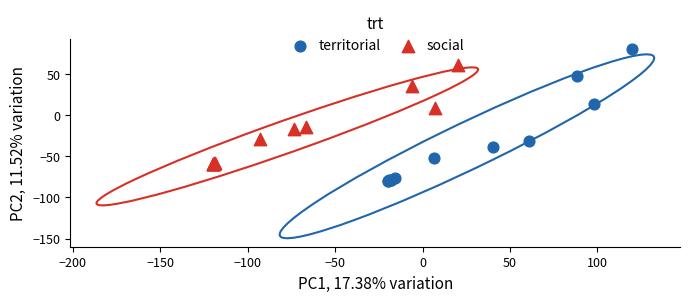

Which series contains the lowest Y value?

territorial